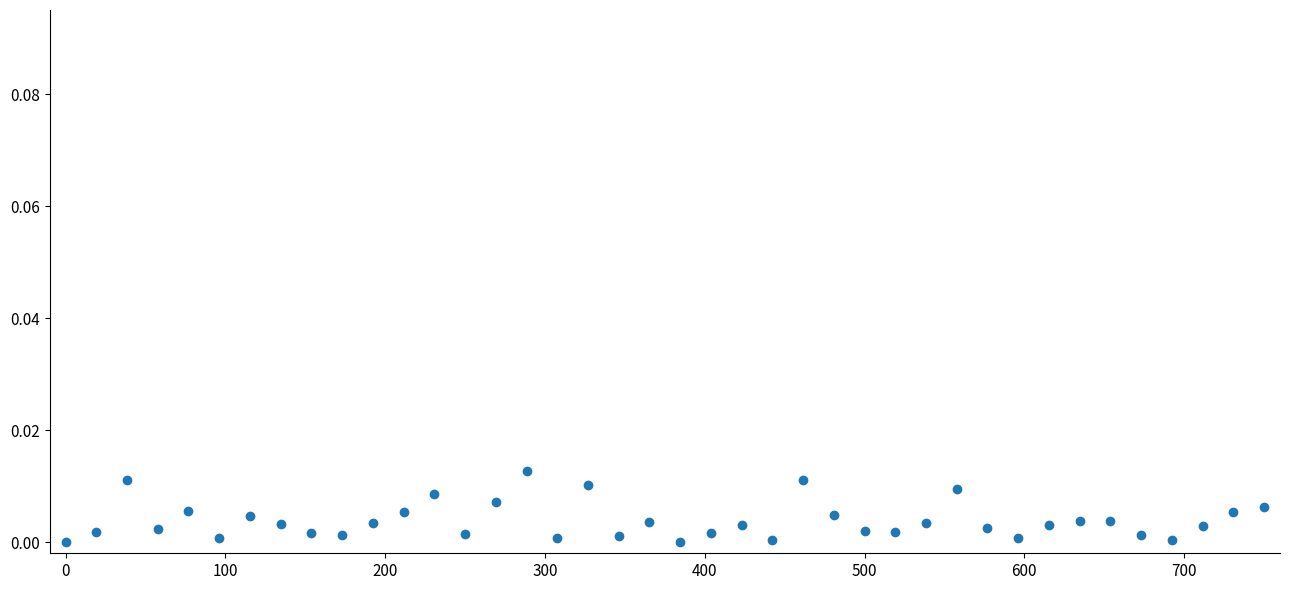

What is the range of X values (max minus min)?

750.0